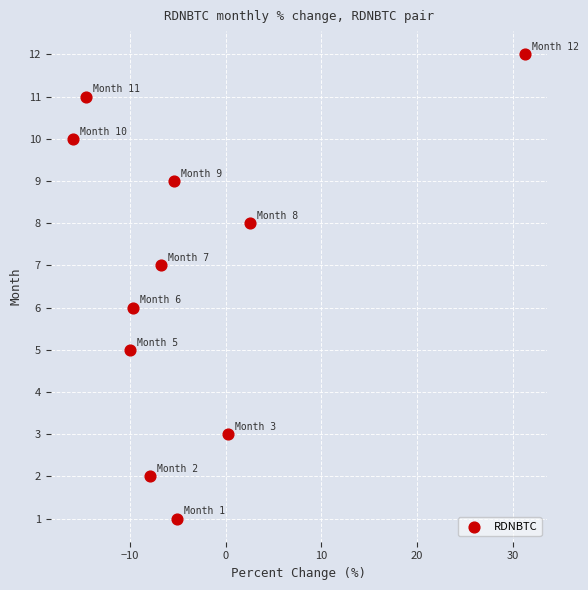

What is the range of Y values (max minus min)?

11